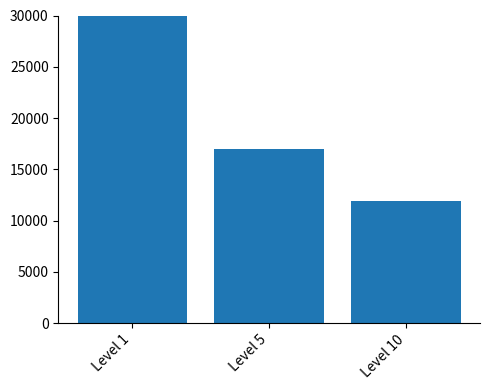

The chart shows a value of 11873.0 at Level 10. True or false?

True